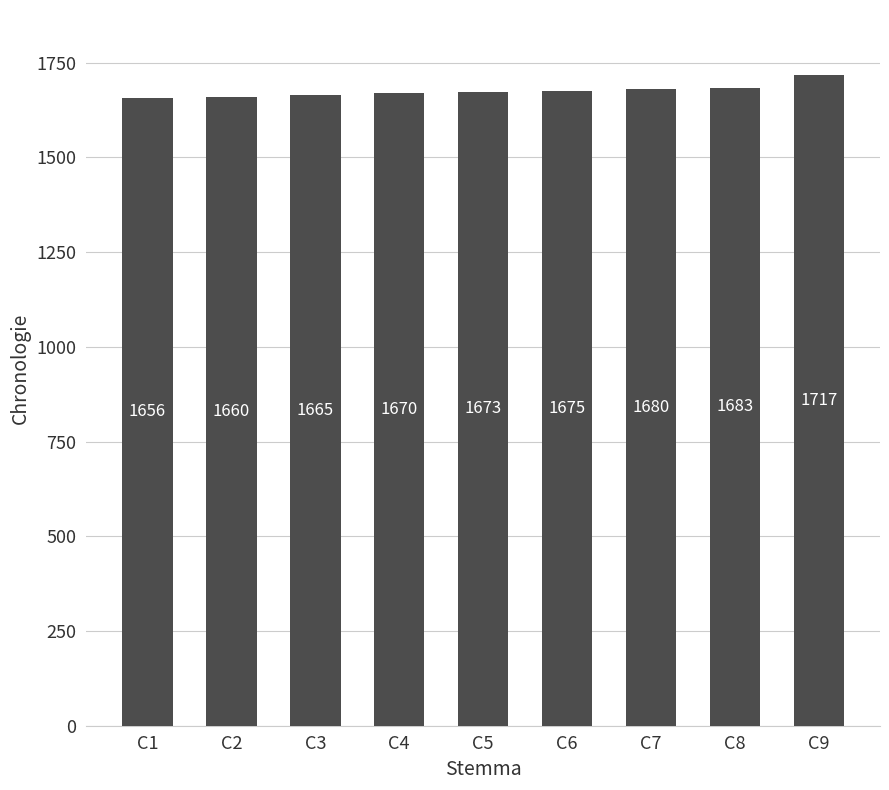

What is the sum of all values?

15079